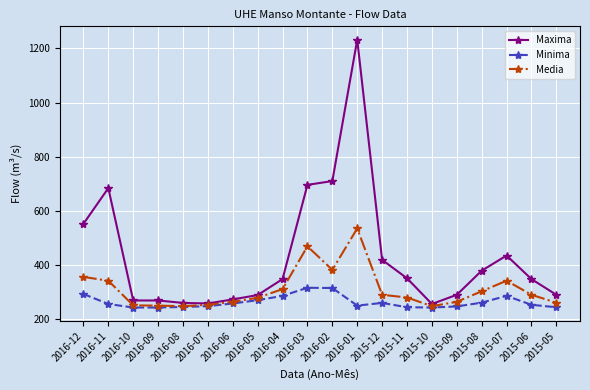

Which series has the largest total across all categories?

Maxima